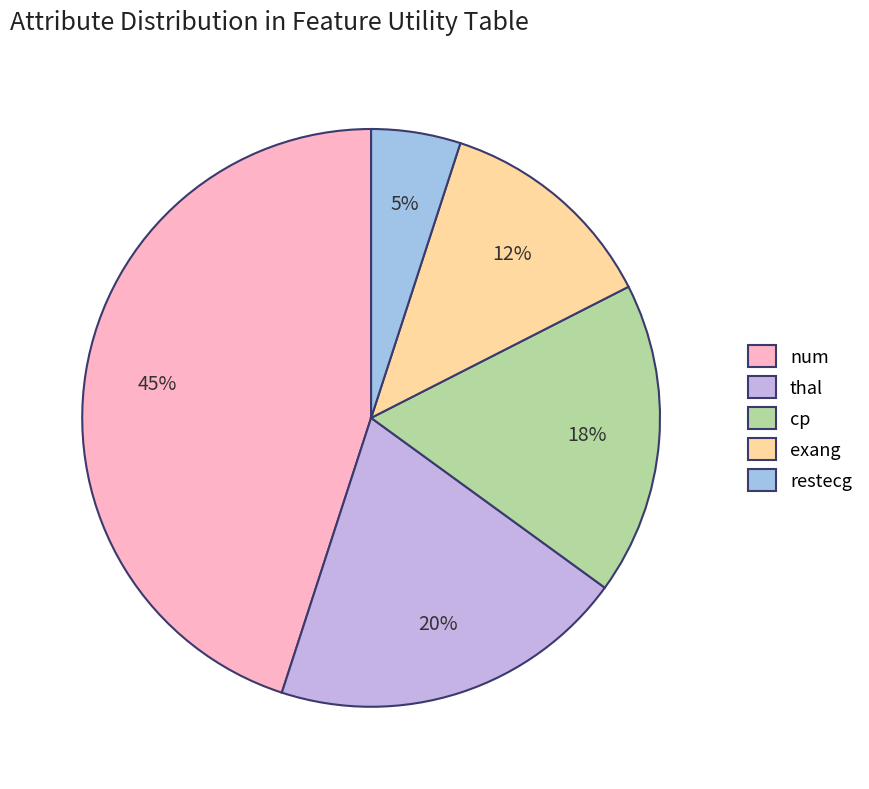

What percentage is the restecg slice, to the nearest percent?

5%